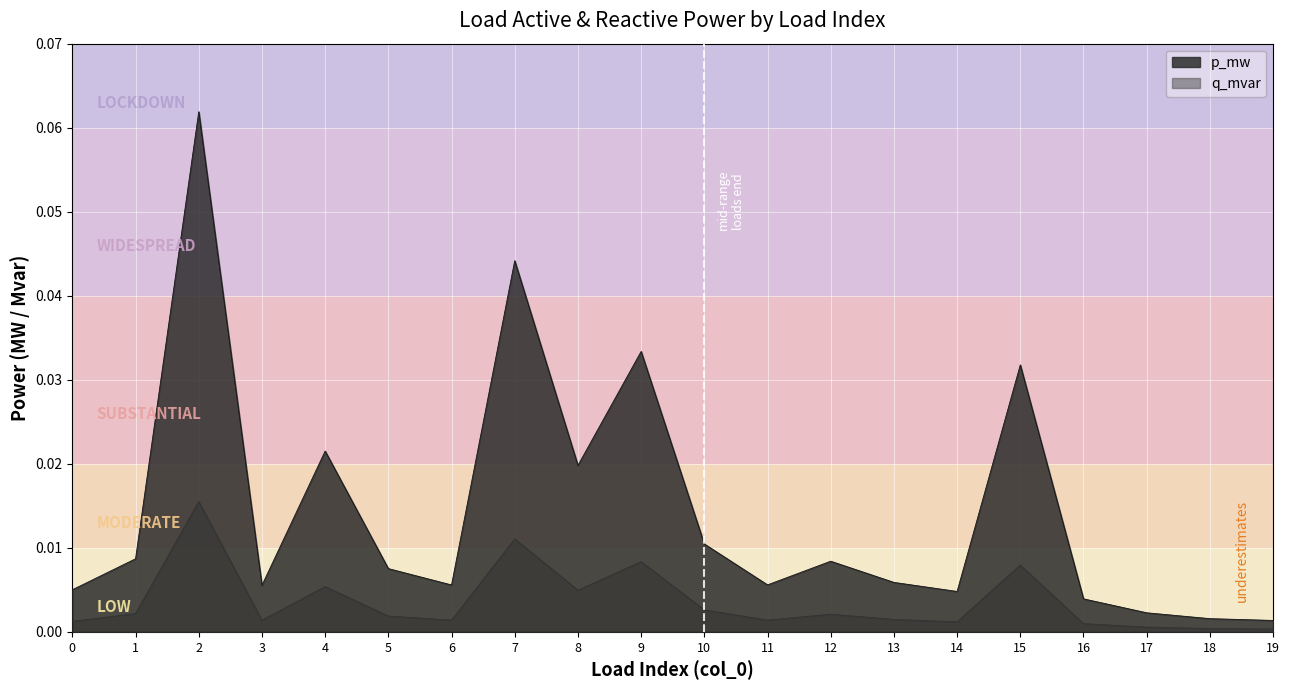

Is it true that p_mw equals 0.0 at 13?

True